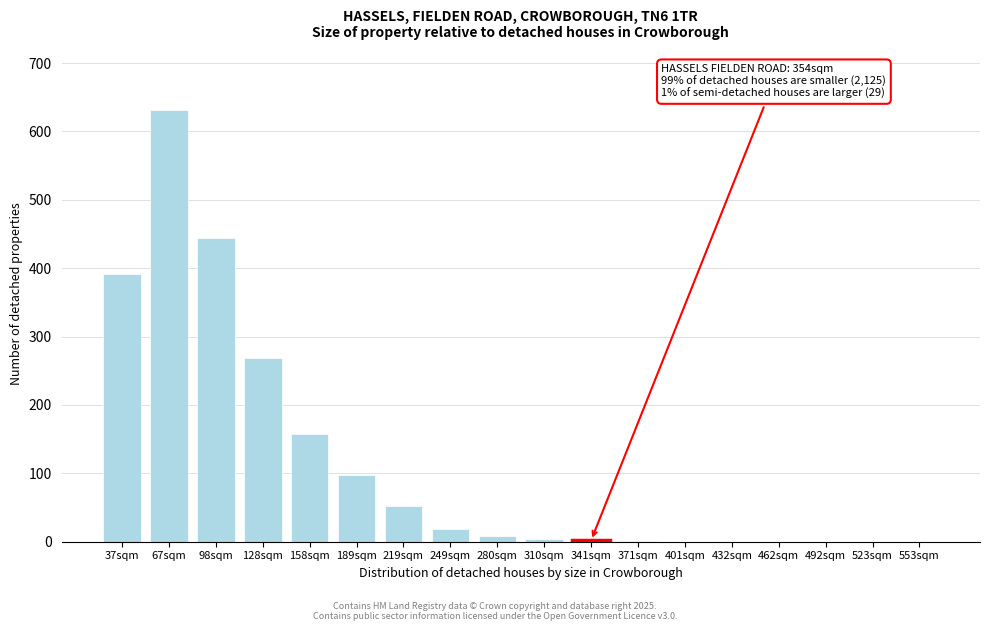

The value at 219sqm is 83. True or false?

False